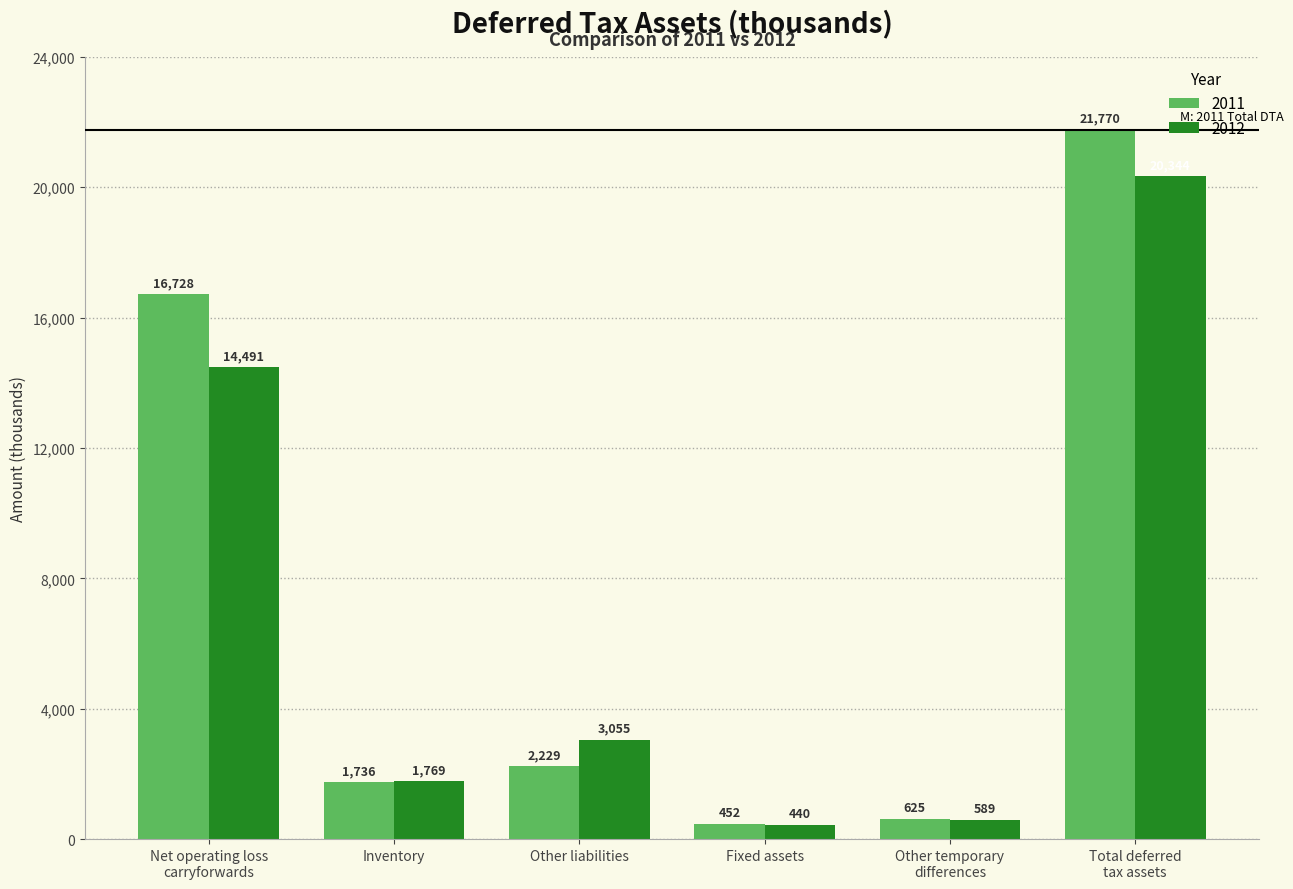

Which series has the largest range (max minus min)?

2011